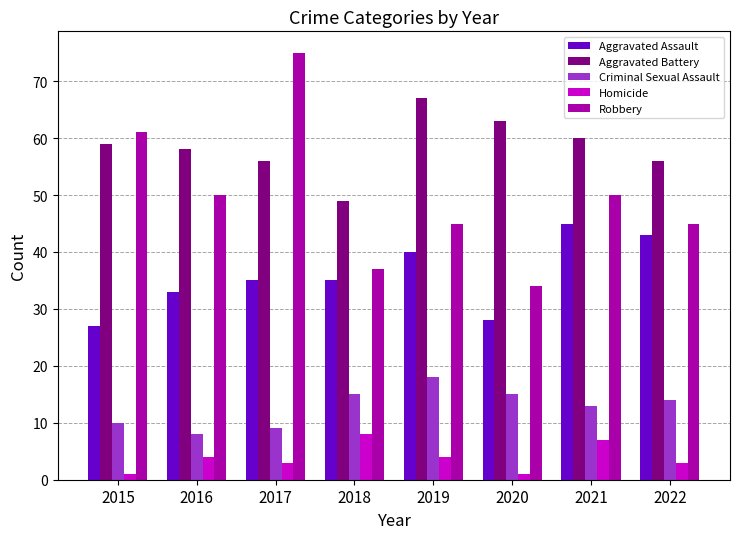

List the series in order of their peak value, lowest first.

Homicide, Criminal Sexual Assault, Aggravated Assault, Aggravated Battery, Robbery